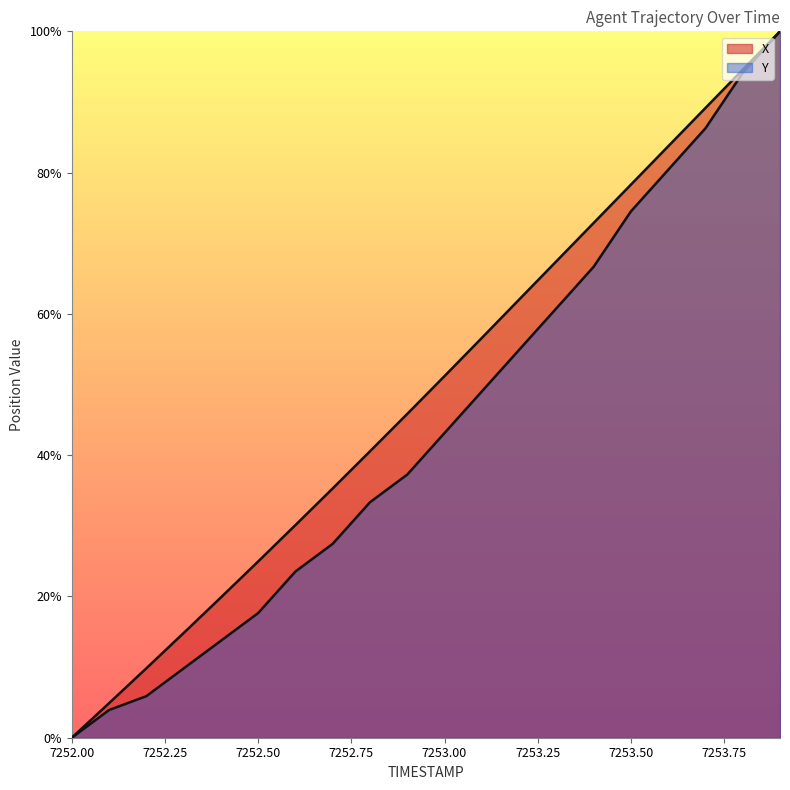

Reading left to right, list all the values displayed in this chart.

X: 7252.0=0.0	7252.1=4.9	7252.2=9.8	7252.3=14.8	7252.4=19.9	7252.5=25.0	7252.6=30.1	7252.7=35.3	7252.8=40.5	7252.9=45.8	7253.0=51.2	7253.1=56.6	7253.2=62.0	7253.3=67.4	7253.4=72.9	7253.5=78.3	7253.6=83.7	7253.7=89.2	7253.8=94.6	7253.9=100.0
Y: 7252.0=0.0	7252.1=3.9	7252.2=5.9	7252.3=9.8	7252.4=13.7	7252.5=17.6	7252.6=23.5	7252.7=27.5	7252.8=33.3	7252.9=37.3	7253.0=43.1	7253.1=49.0	7253.2=54.9	7253.3=60.8	7253.4=66.7	7253.5=74.5	7253.6=80.4	7253.7=86.3	7253.8=94.1	7253.9=100.0